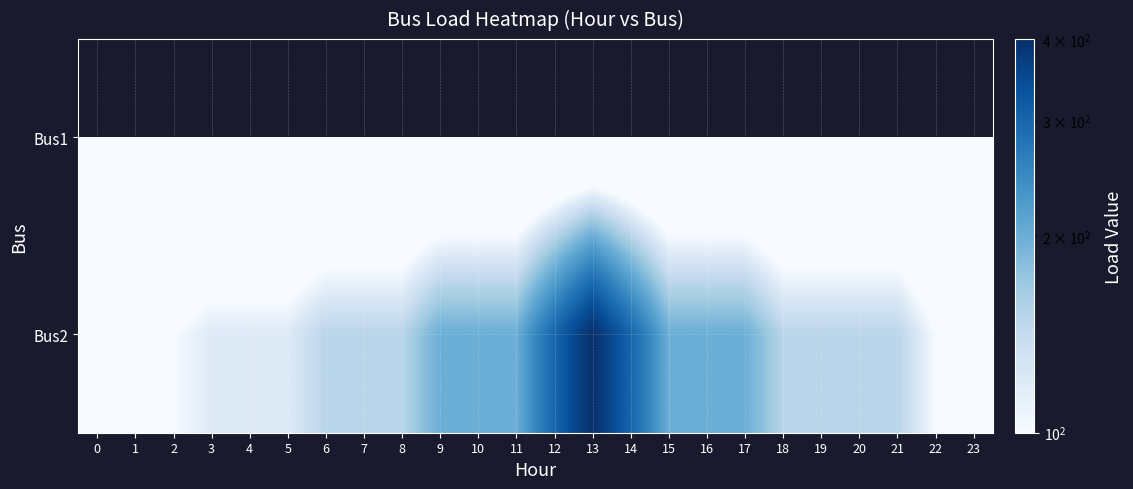

Rank the series at 11 from lowest to highest value.

Bus1, Bus2